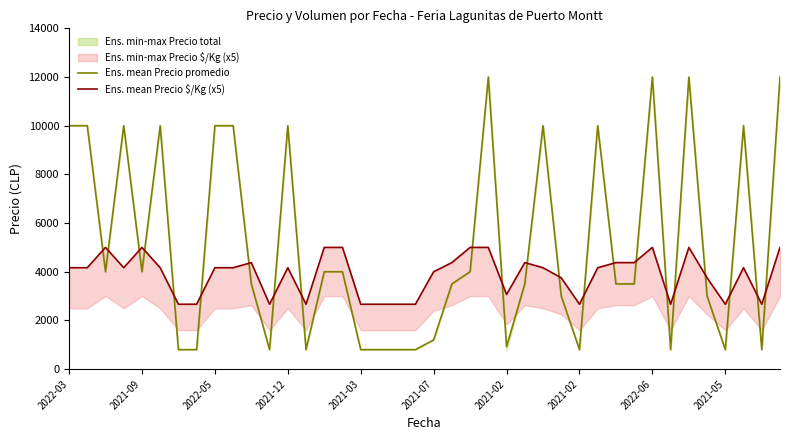

What is the difference between the highest and lowest values at 34?

7000